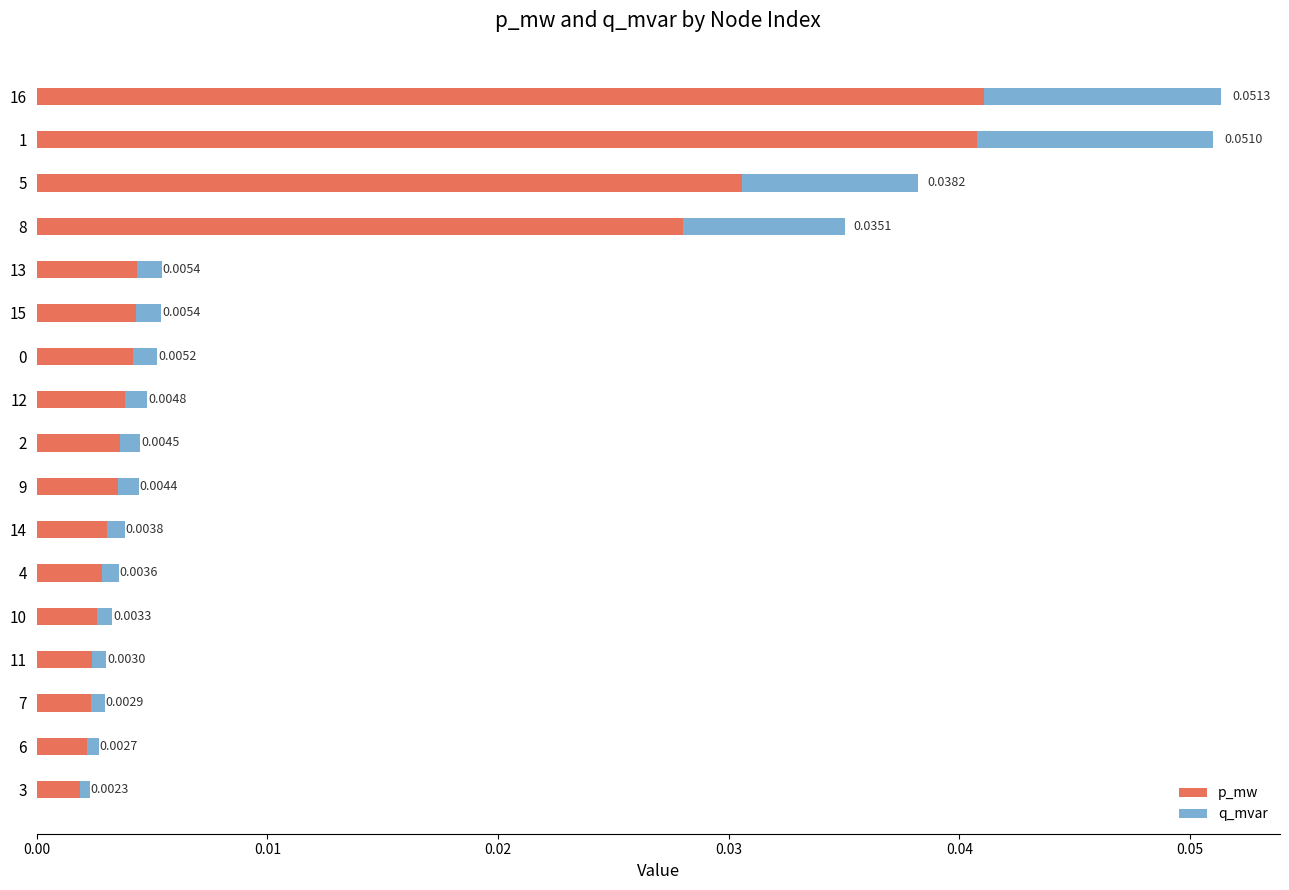

At which category is the sum across all series the highest?

16